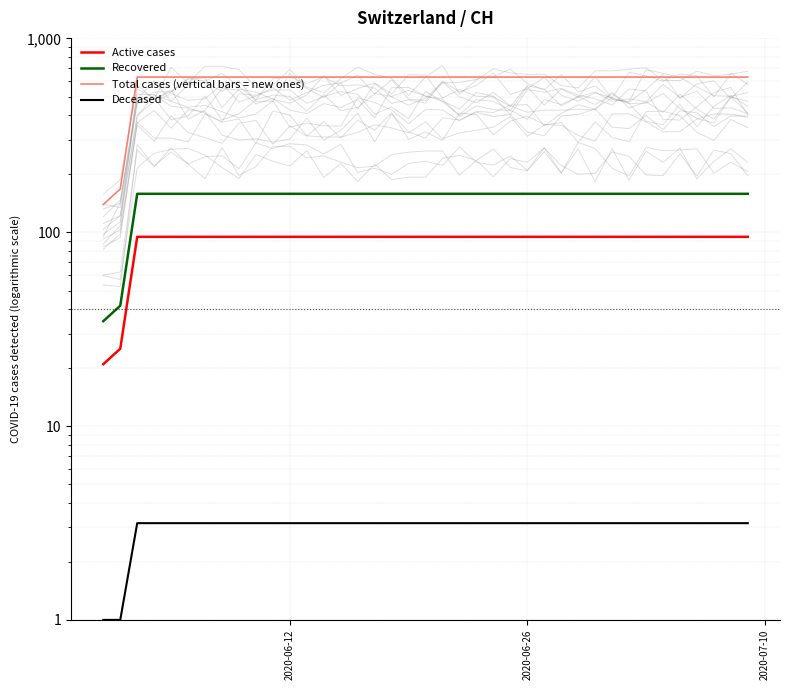

How many Total cases (vertical bars = new ones) values are between 631 and 632?

37